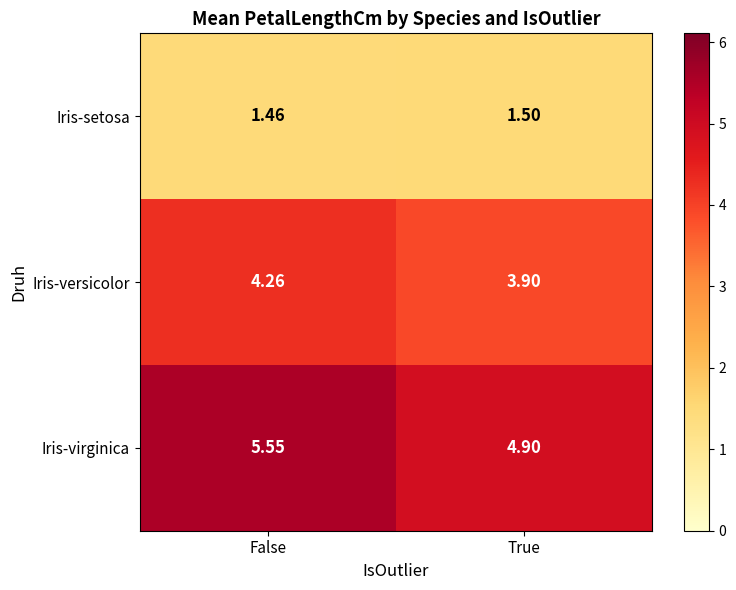

What is the spread (max minus min) of values at True?

3.4